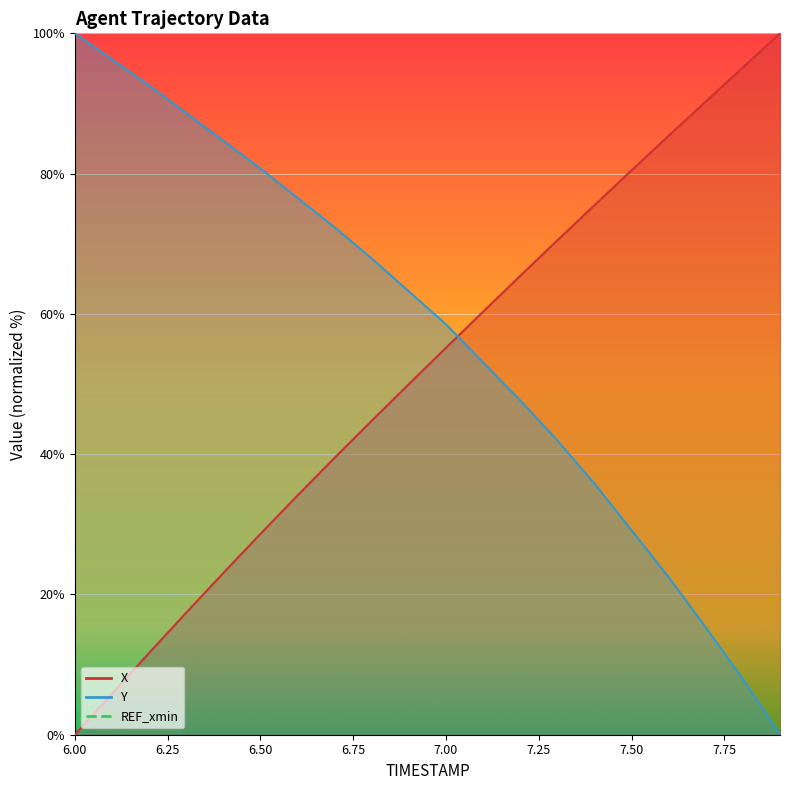

Rank the series by their average value, from lowest to highest.

X, Y